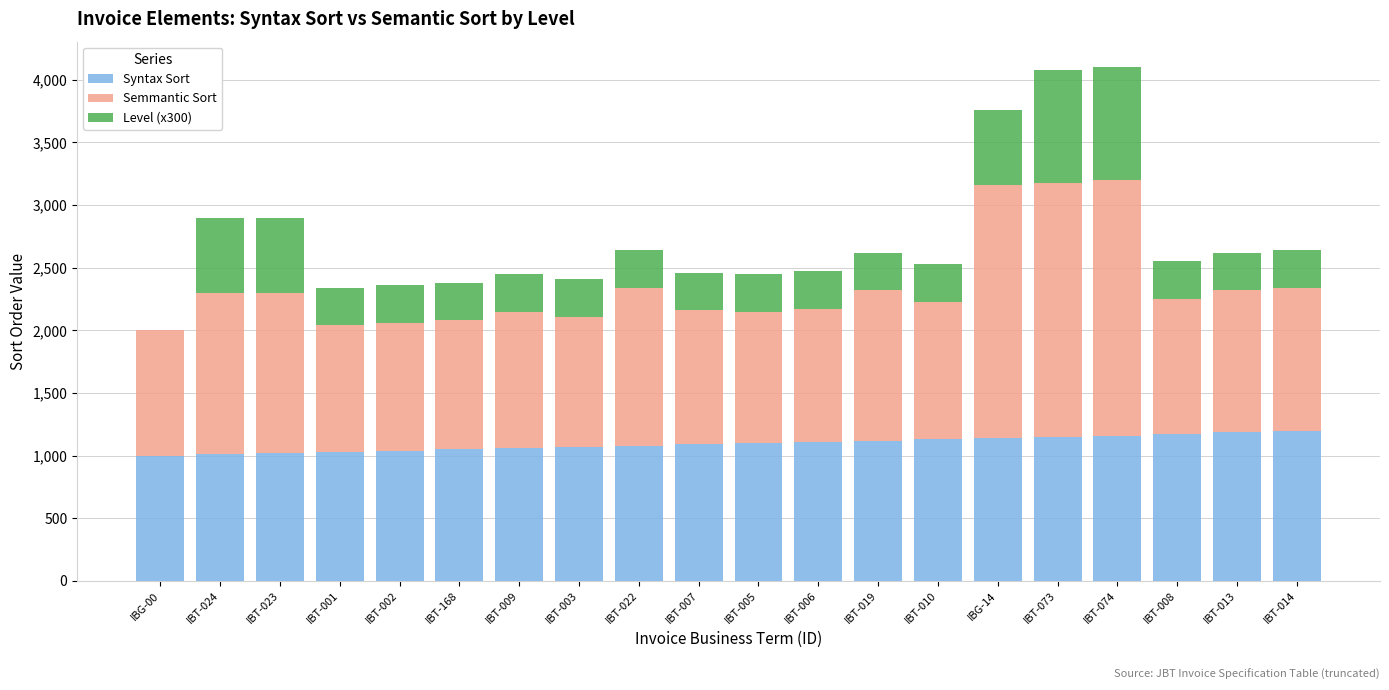

What are all the series names shown in the legend?

Syntax Sort, Semmantic Sort, Level (x300)